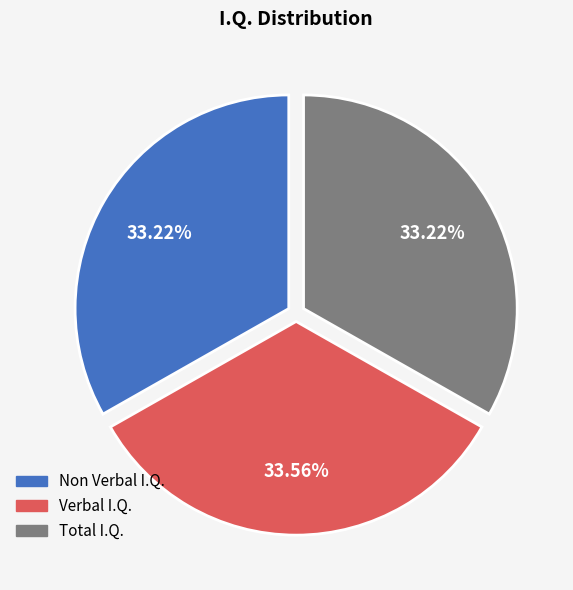

The Total I.Q. slice represents 25% of the pie. True or false?

False